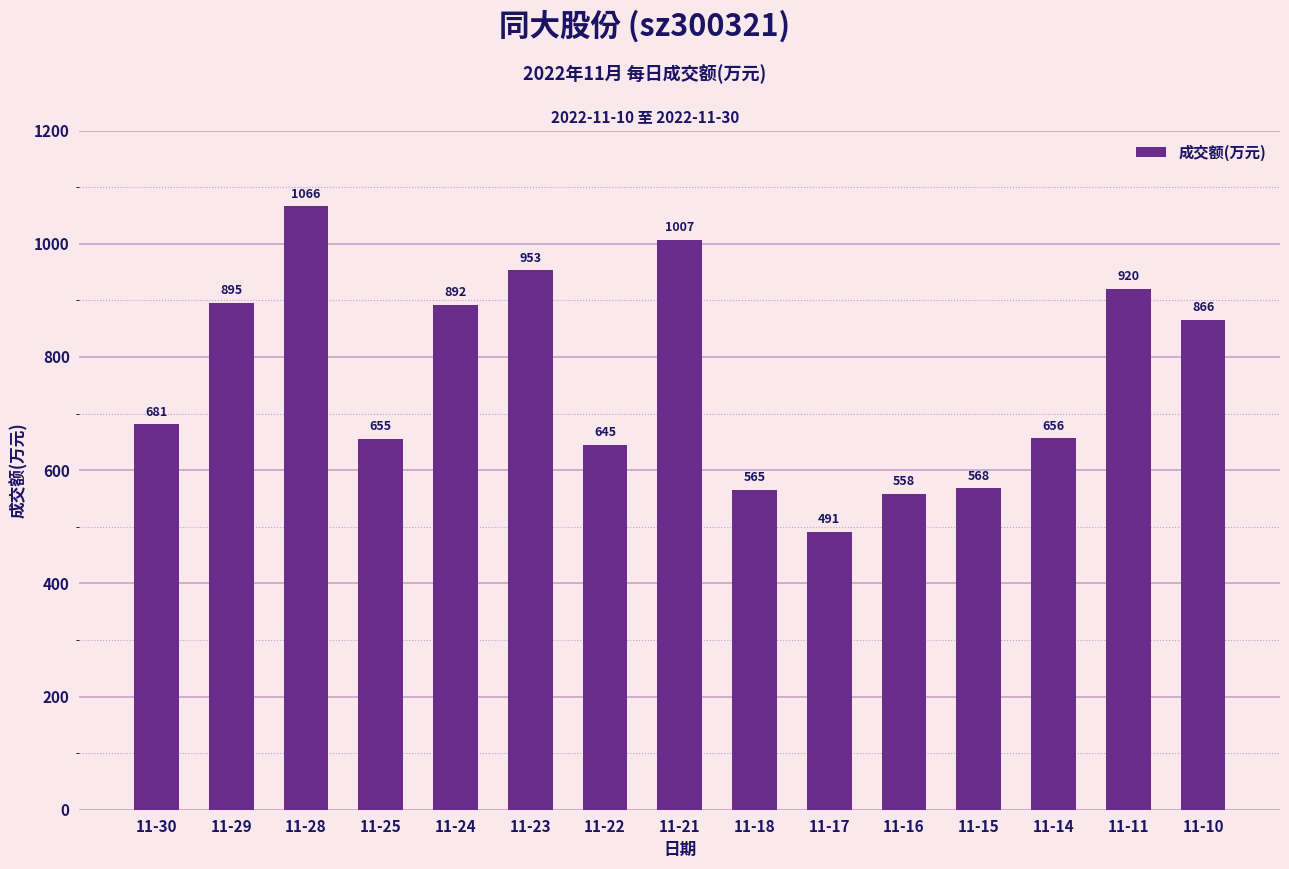

Approximately how many times larger is the value at 11-11 compared to 11-15?

1.6